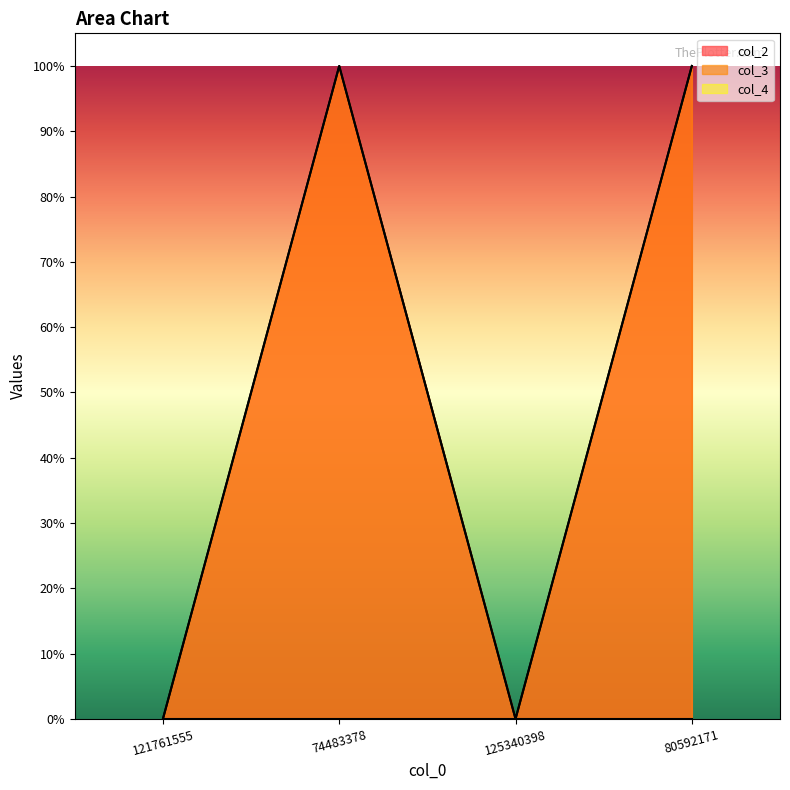

The value of col_2 at 80592171 is 100. True or false?

True